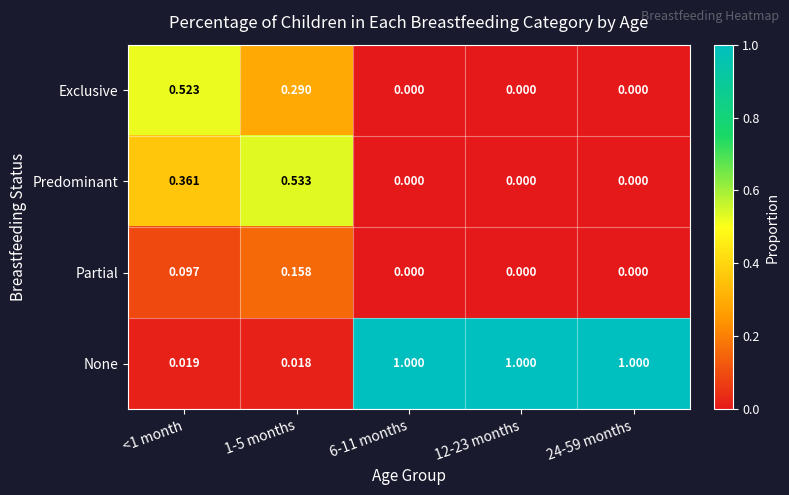

List the series in order of their peak value, highest first.

None, Predominant, Exclusive, Partial